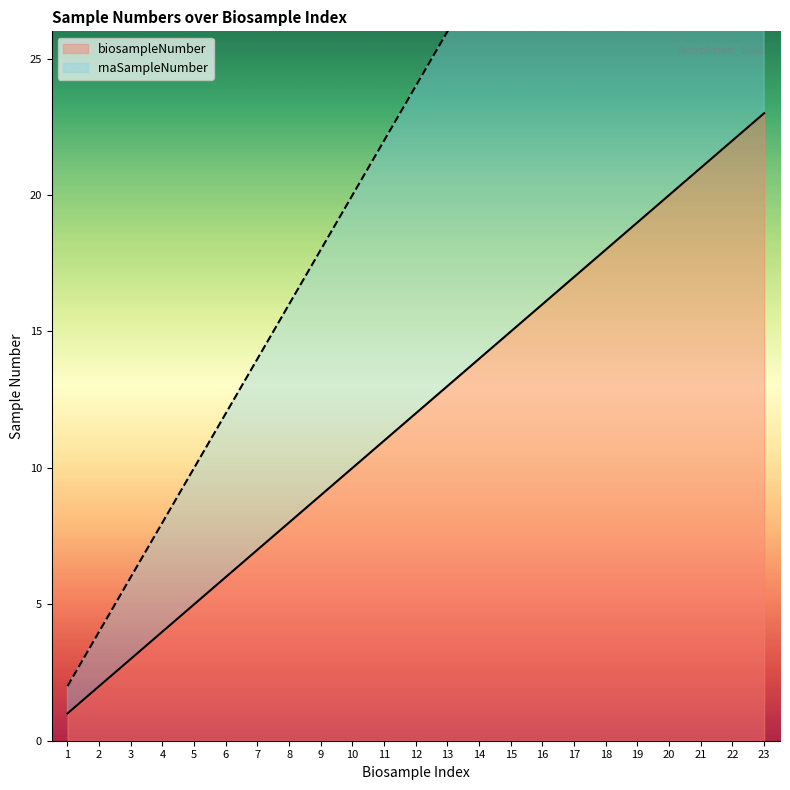

At which label does biosampleNumber first exceed 12?

13